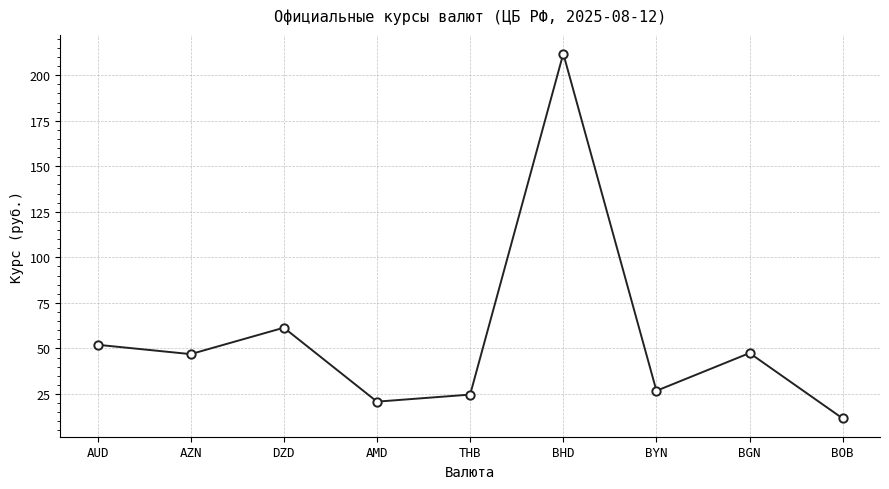

What is the sum of the values at BYN and AUD?

78.7